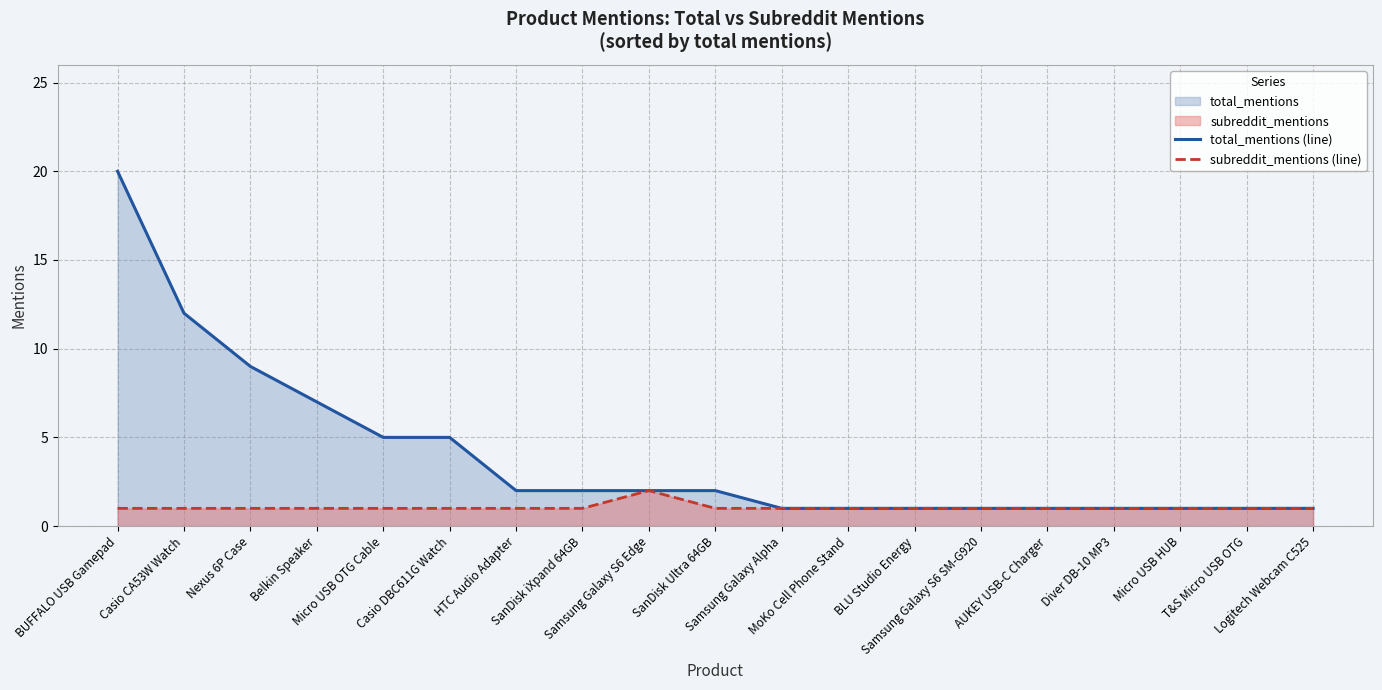

Reading left to right, what are all the values shown in this chart?

total_mentions (line): BUFFALO USB Gamepad=20	Casio CA53W Watch=12	Nexus 6P Case=9	Belkin Speaker=7	Micro USB OTG Cable=5	Casio DBC611G Watch=5	HTC Audio Adapter=2	SanDisk iXpand 64GB=2	Samsung Galaxy S6 Edge=2	SanDisk Ultra 64GB=2	Samsung Galaxy Alpha=1	MoKo Cell Phone Stand=1	BLU Studio Energy=1	Samsung Galaxy S6 SM-G920=1	AUKEY USB-C Charger=1	Diver DB-10 MP3=1	Micro USB HUB=1	T&S Micro USB OTG=1	Logitech Webcam C525=1
subreddit_mentions (line): BUFFALO USB Gamepad=1	Casio CA53W Watch=1	Nexus 6P Case=1	Belkin Speaker=1	Micro USB OTG Cable=1	Casio DBC611G Watch=1	HTC Audio Adapter=1	SanDisk iXpand 64GB=1	Samsung Galaxy S6 Edge=2	SanDisk Ultra 64GB=1	Samsung Galaxy Alpha=1	MoKo Cell Phone Stand=1	BLU Studio Energy=1	Samsung Galaxy S6 SM-G920=1	AUKEY USB-C Charger=1	Diver DB-10 MP3=1	Micro USB HUB=1	T&S Micro USB OTG=1	Logitech Webcam C525=1